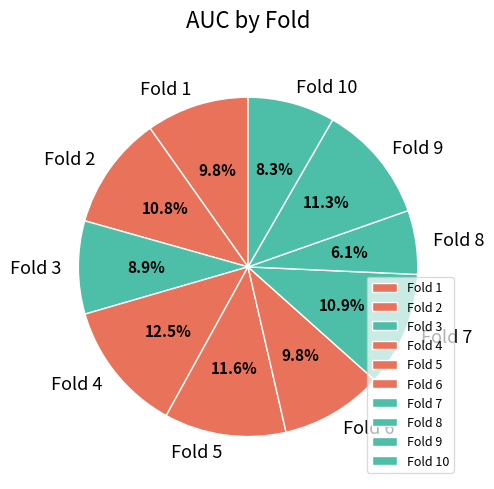

Which category has the smallest portion of the pie?

Fold 8